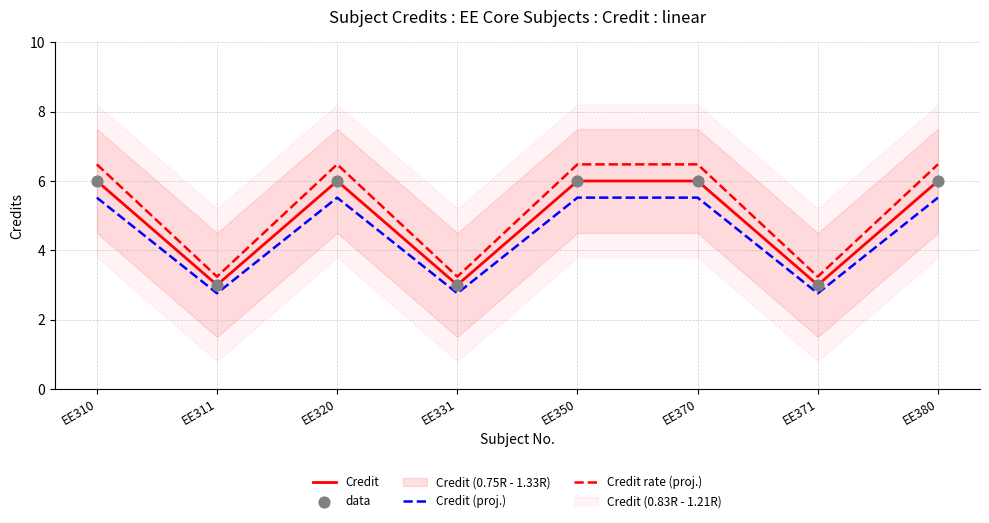

Which series reaches the maximum Y coordinate?

Credit rate (proj.)